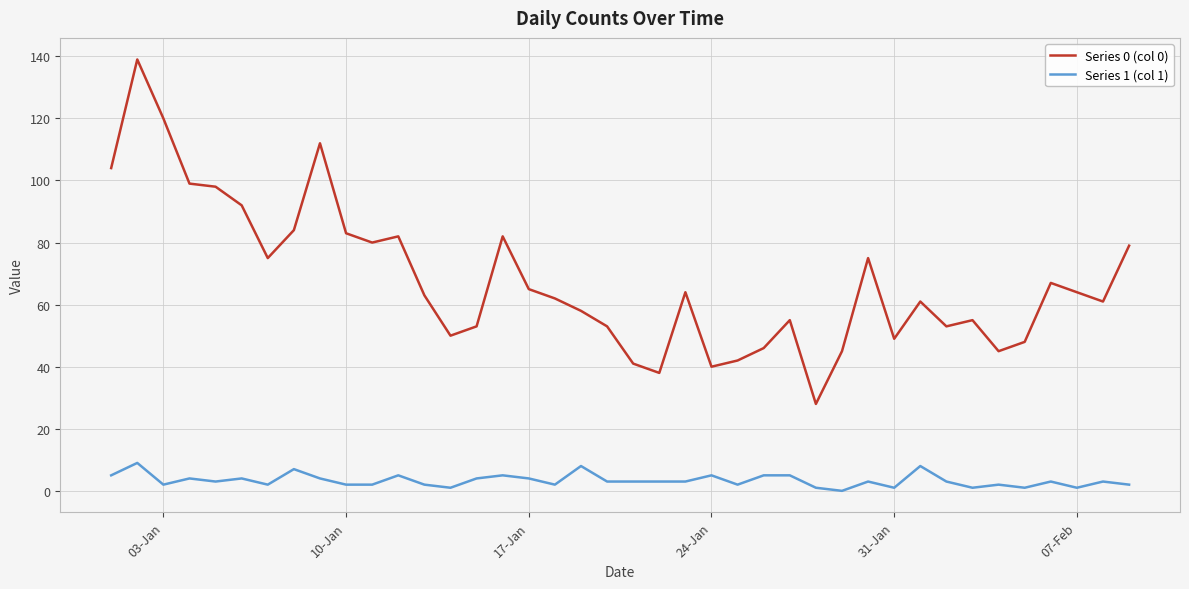

Which series has the largest range (max minus min)?

Series 0 (col 0)